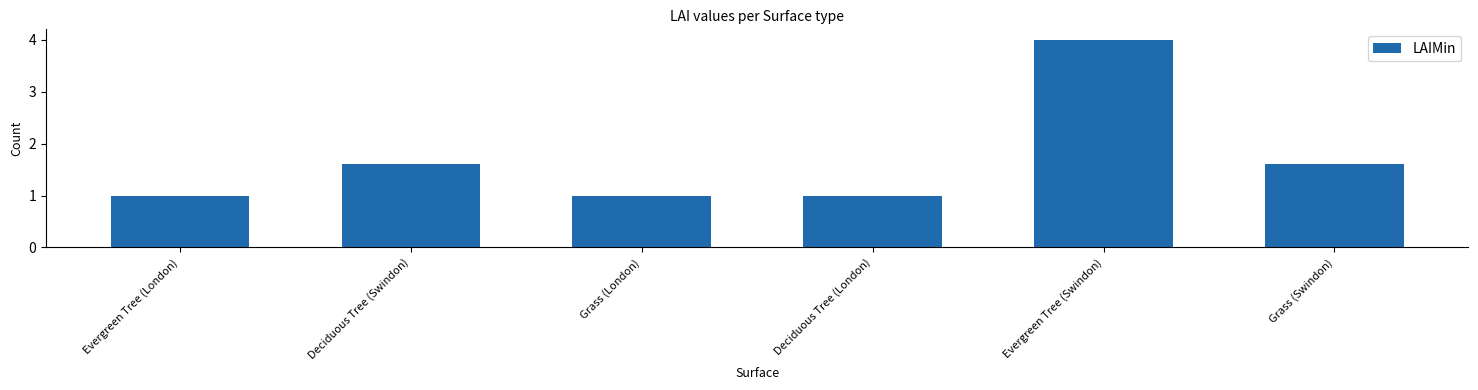

Which label corresponds to the largest value in the chart?

Evergreen Tree (Swindon)